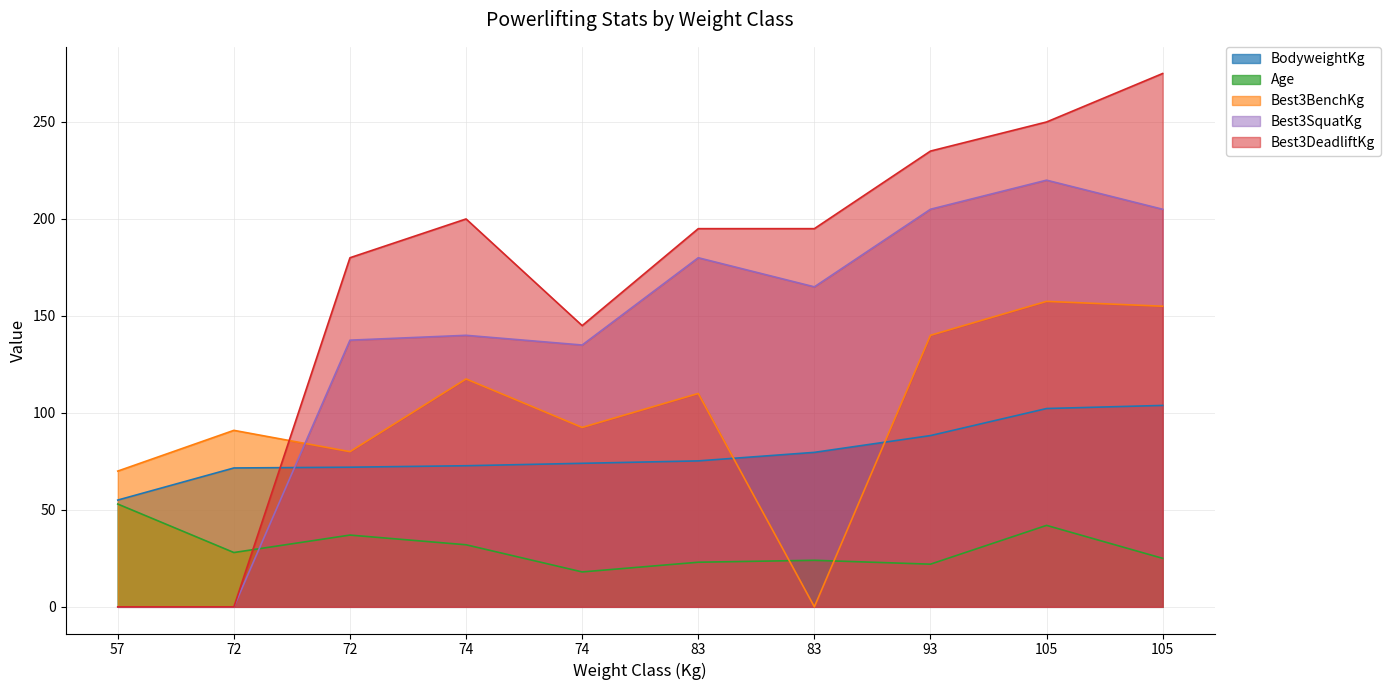

Rank the series by their maximum value, from highest to lowest.

Best3DeadliftKg, Best3SquatKg, Best3BenchKg, BodyweightKg, Age